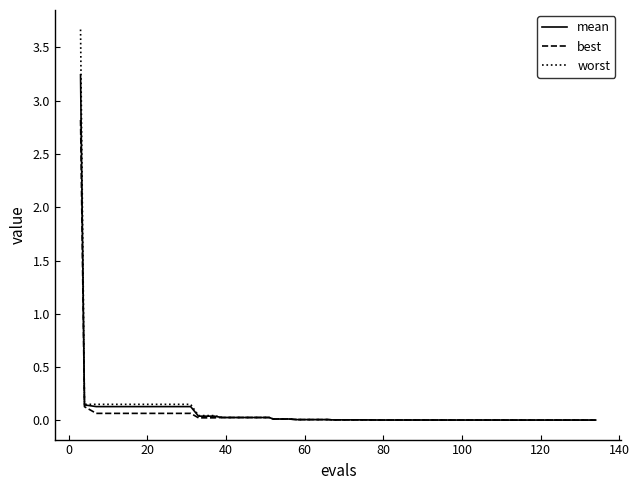

How many distinct data groups are displayed?

3